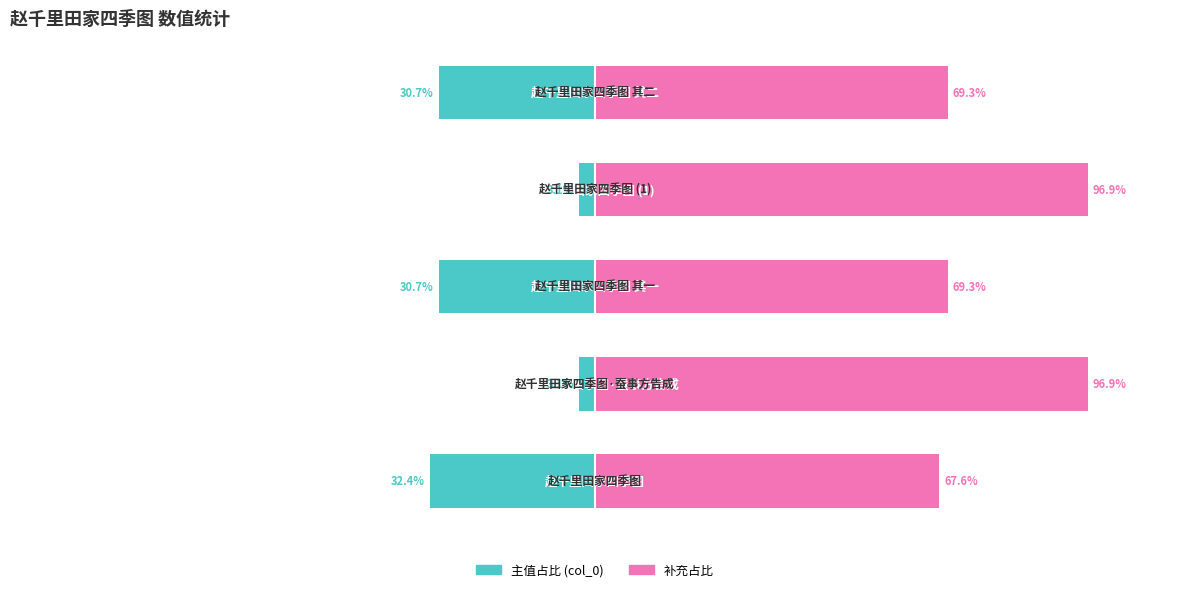

Rank the series by their maximum value, from highest to lowest.

col_0 (补充占比), col_0 (主值占比)